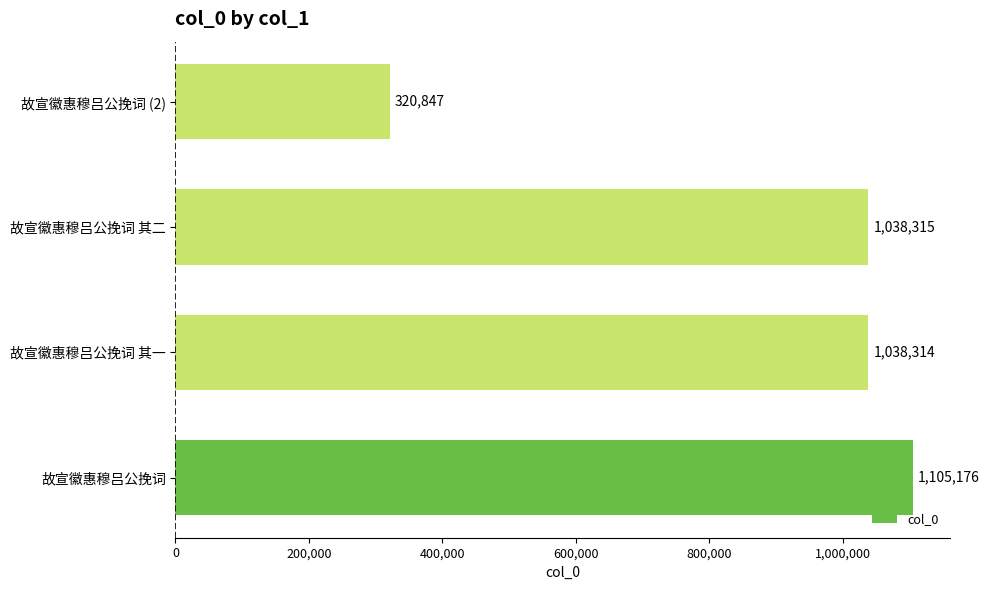

What is the sum of the values at 故宣徽惠穆吕公挽词 其一 and 故宣徽惠穆吕公挽词 (2)?

1359161